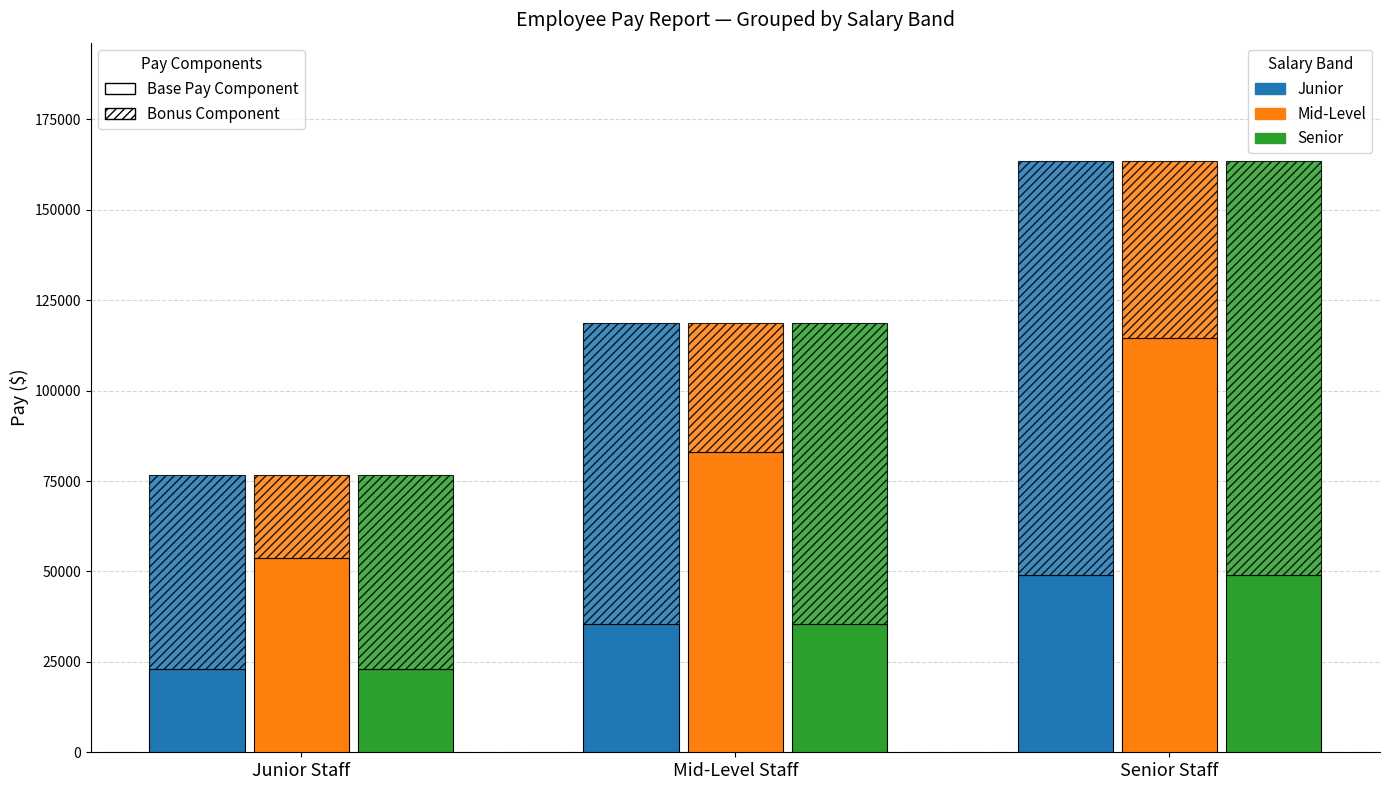

Between Mid-Level Staff and Senior Staff, which series saw the biggest shift?

Mid-Level